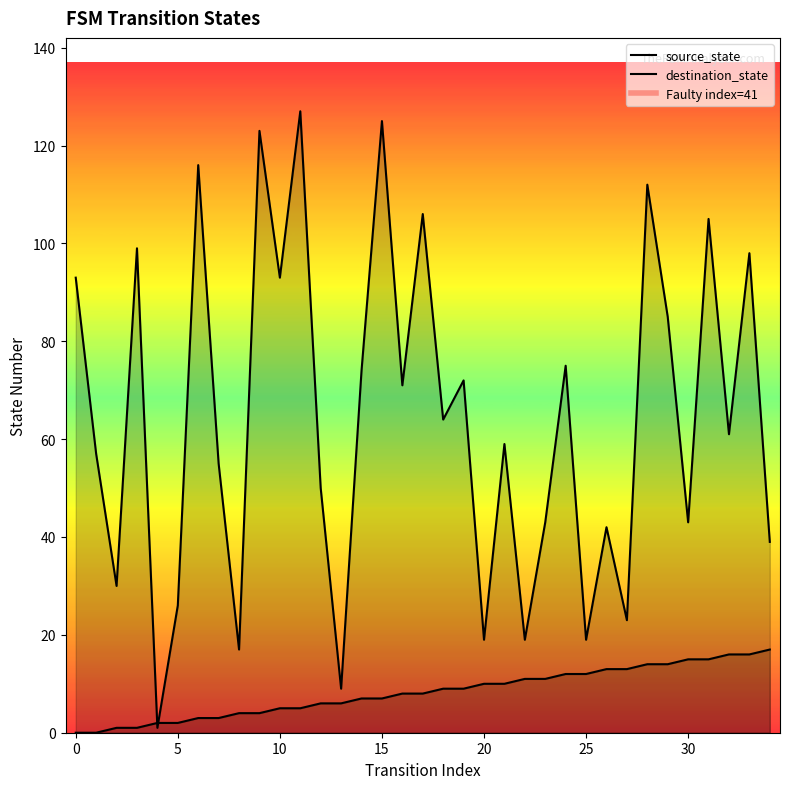

How many lines are shown in the chart?

2